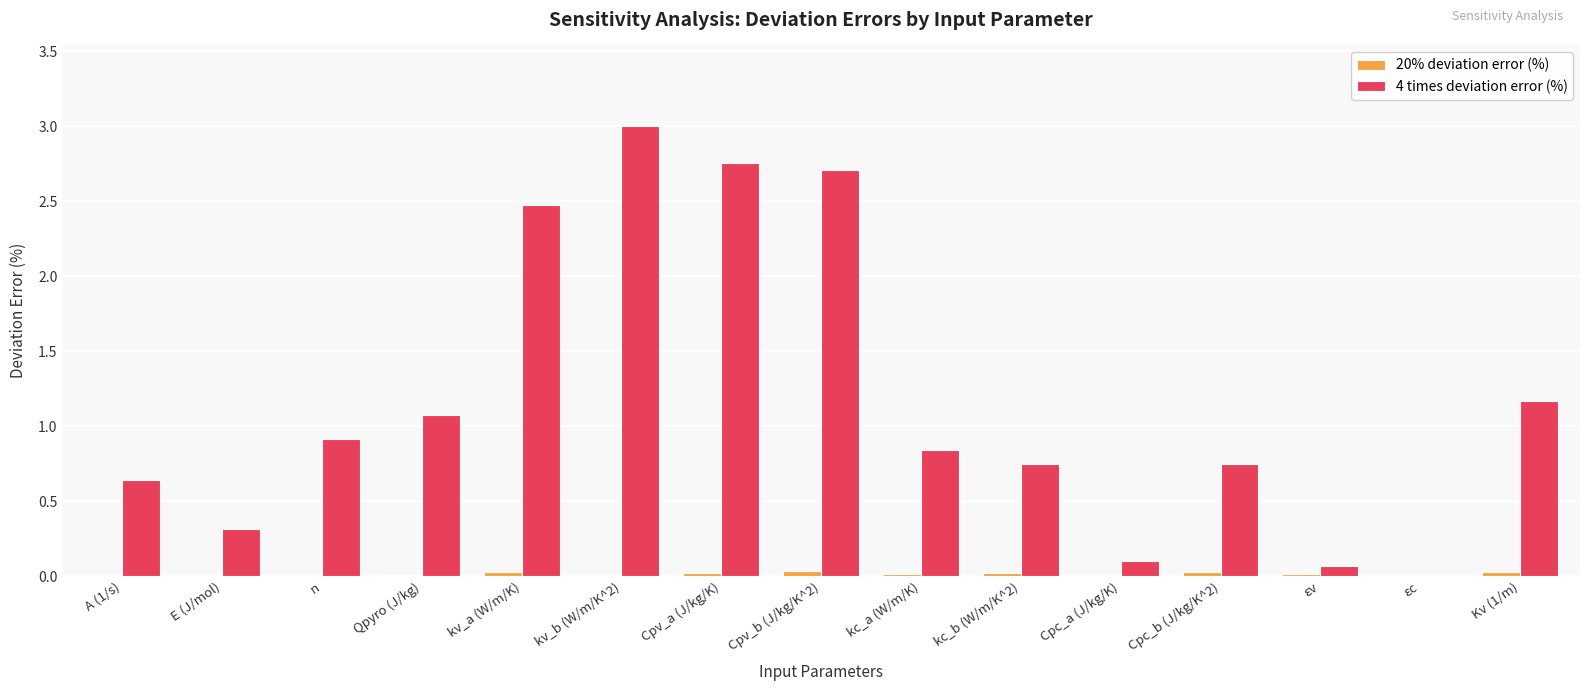

Is it true that 4 times deviation error (%) equals 1.5 at Kv (1/m)?

False